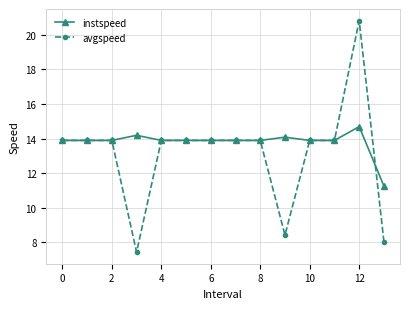

What is the value of the instspeed point at the 6th from the left?

13.9